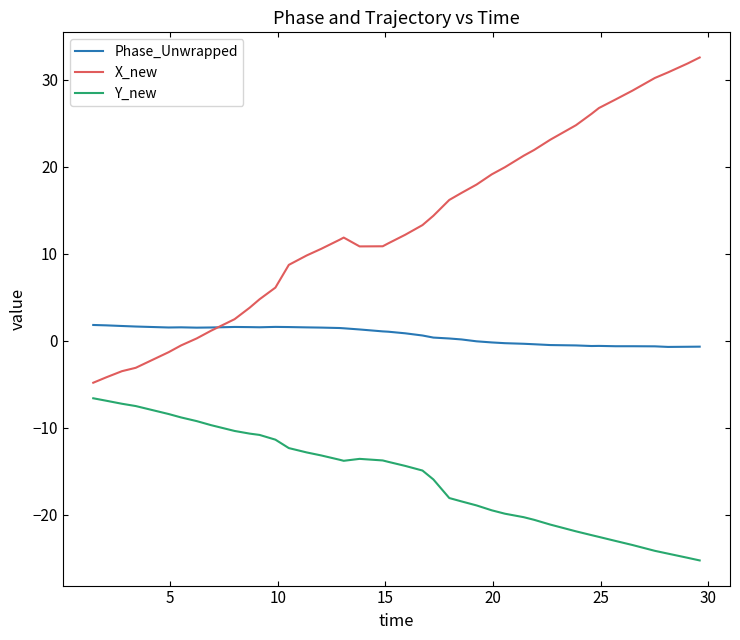

List the series in order of their overall mean, highest first.

X_new, Phase_Unwrapped, Y_new